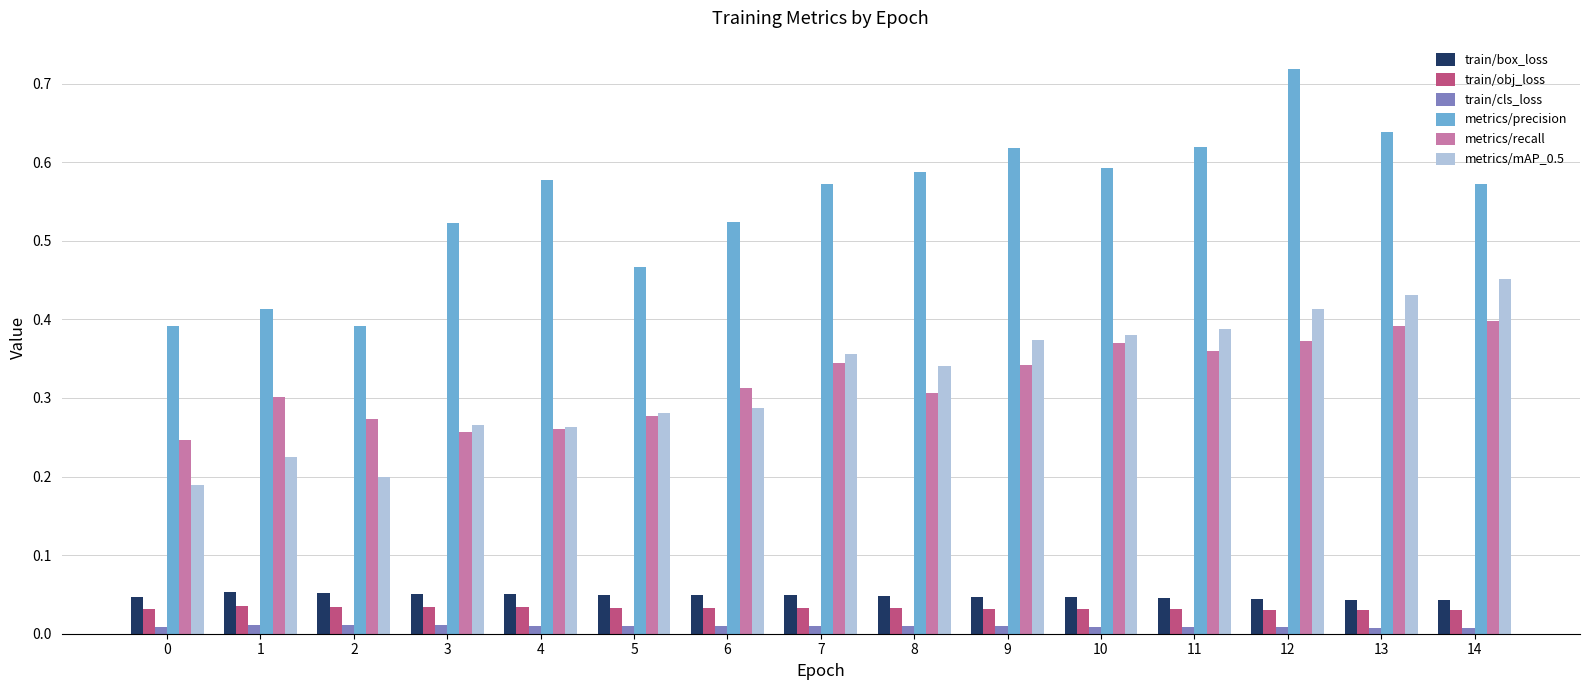

True or false: metrics/recall has a value of 0.4 at 4.

False